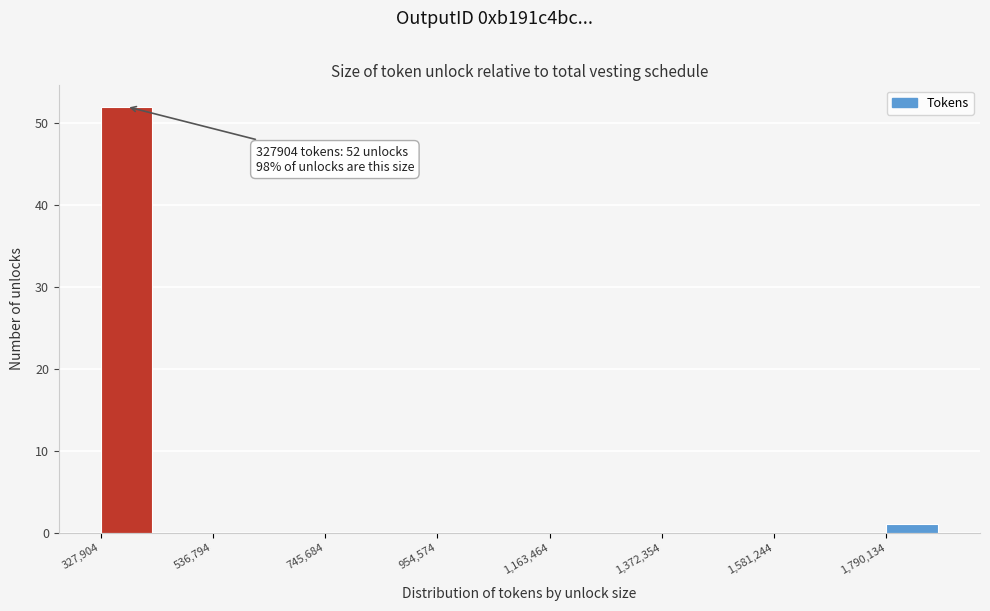

Read against the x-axis, roughly where is the centre of the tallest bar?

400000